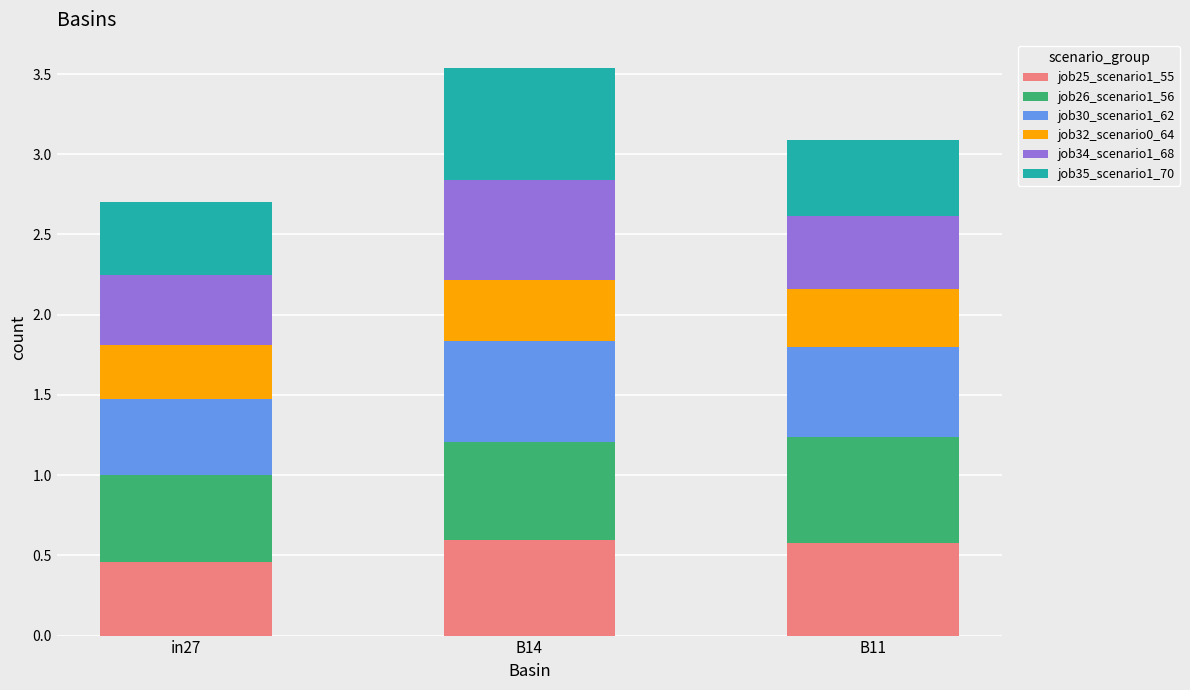

True or false: job25_scenario1_55 has a value of 0.2 at in27.

False